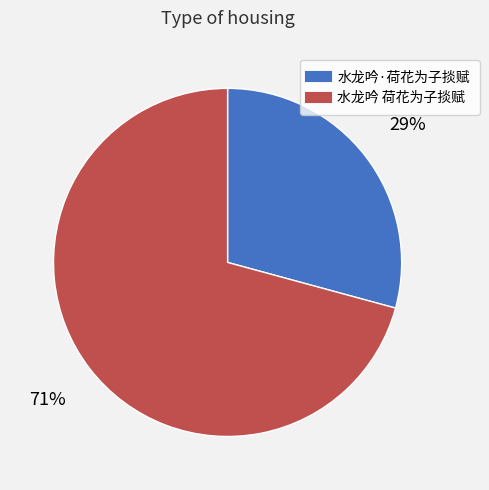

True or false: 水龙吟·荷花为子掞赋 accounts for 29% of the total.

True